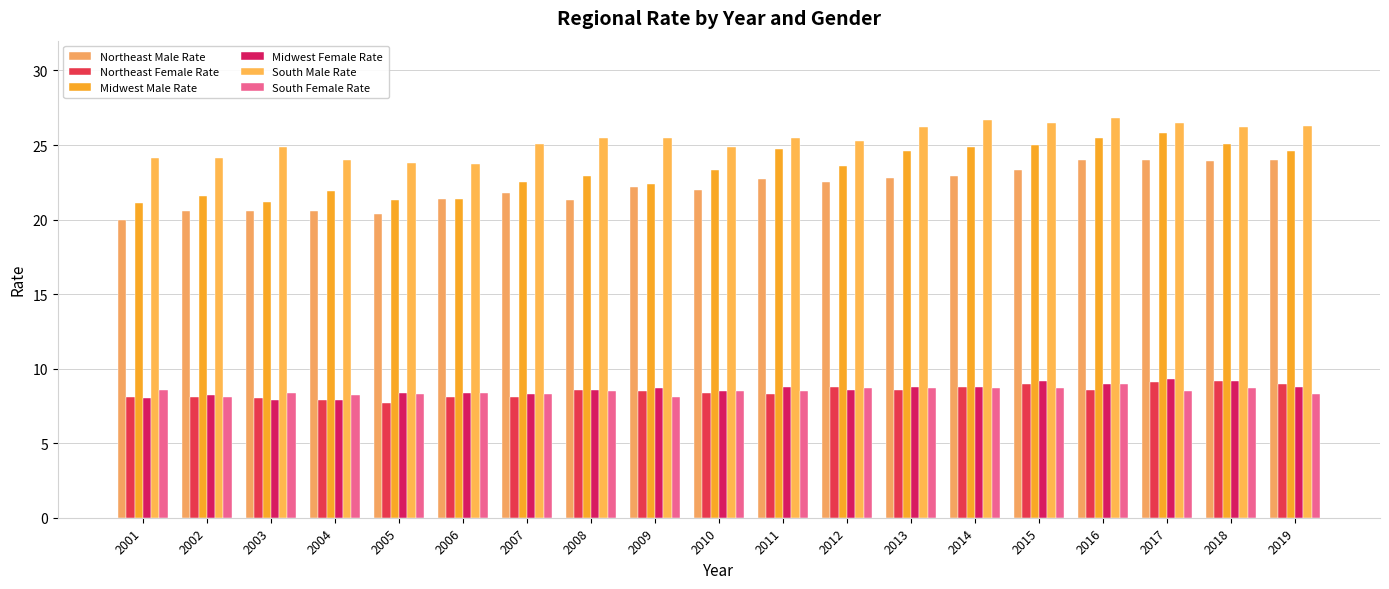

How many data points does each series have?

19